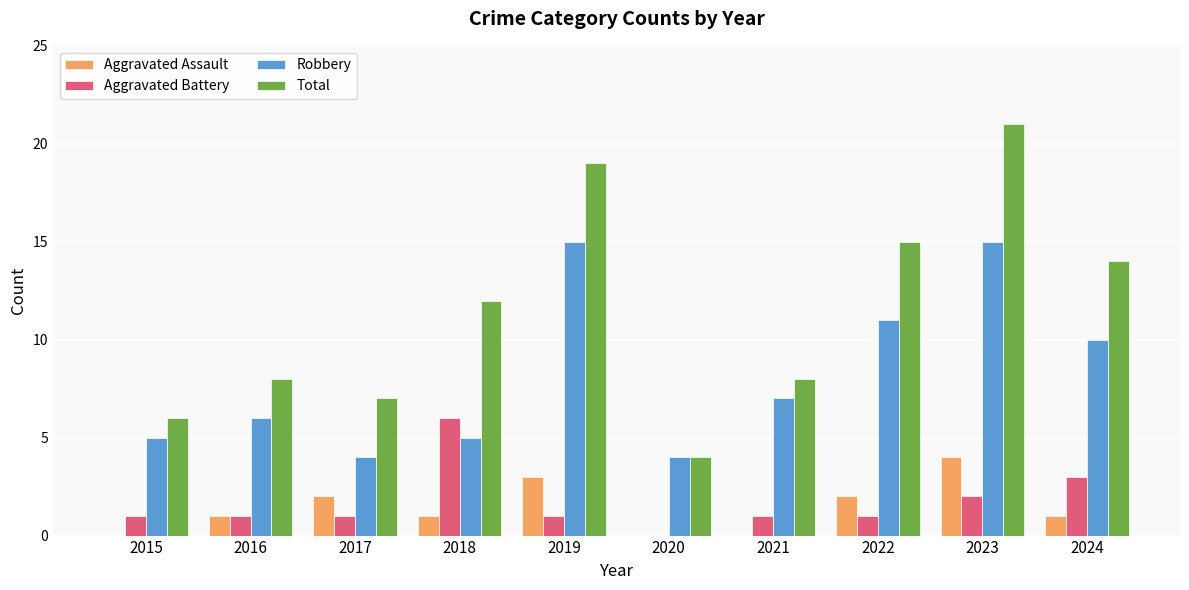

What is the sum of all Aggravated Assault values?

14